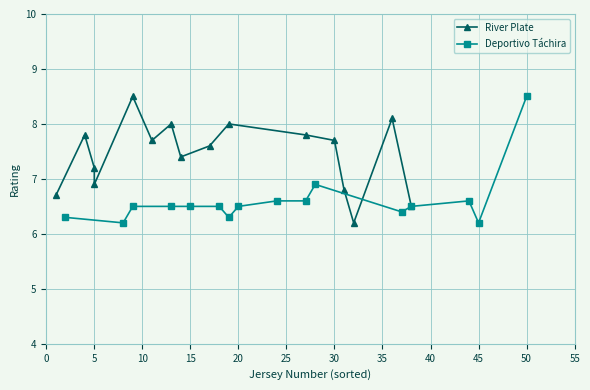

Is it true that Deportivo Táchira equals 6.2 at 45?

True